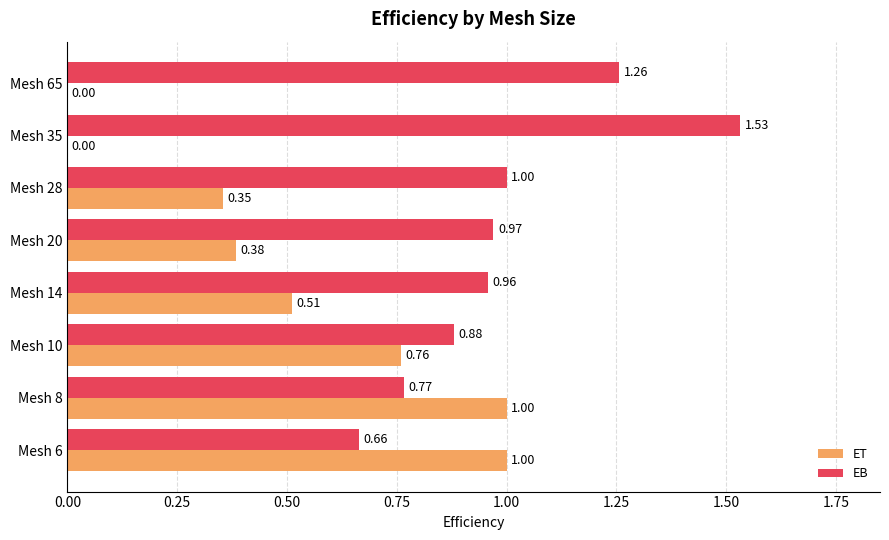

At which category is the sum across all series the highest?

Mesh 8